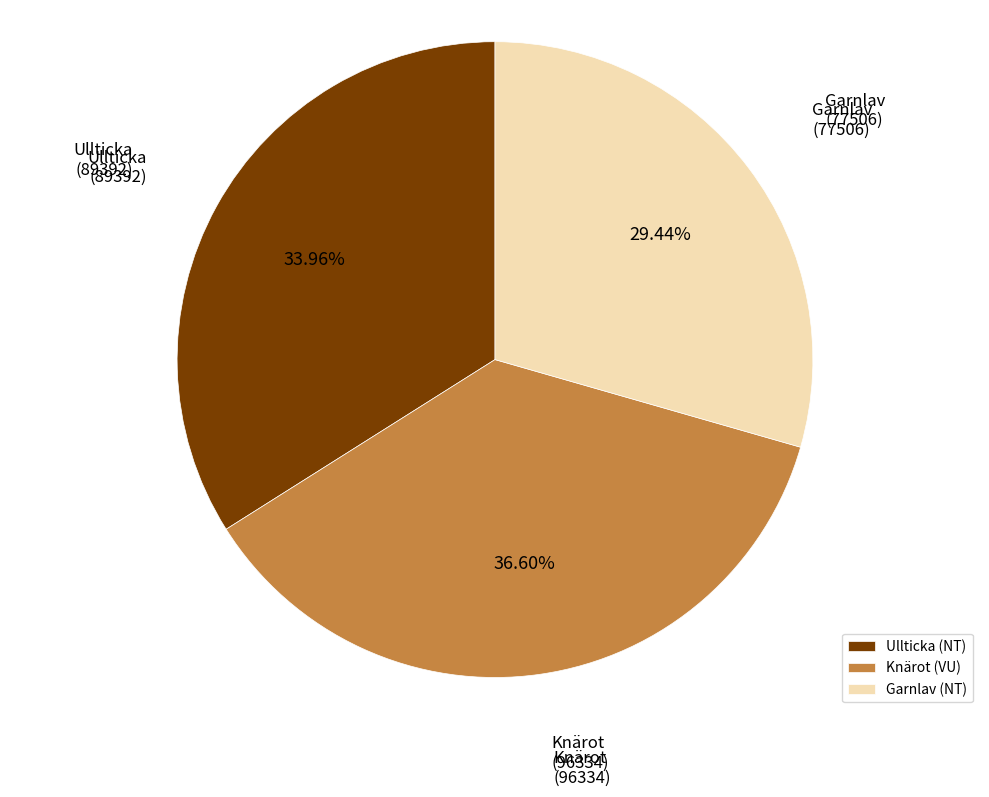

Does Ullticka (NT) represent more than half of the total?

No